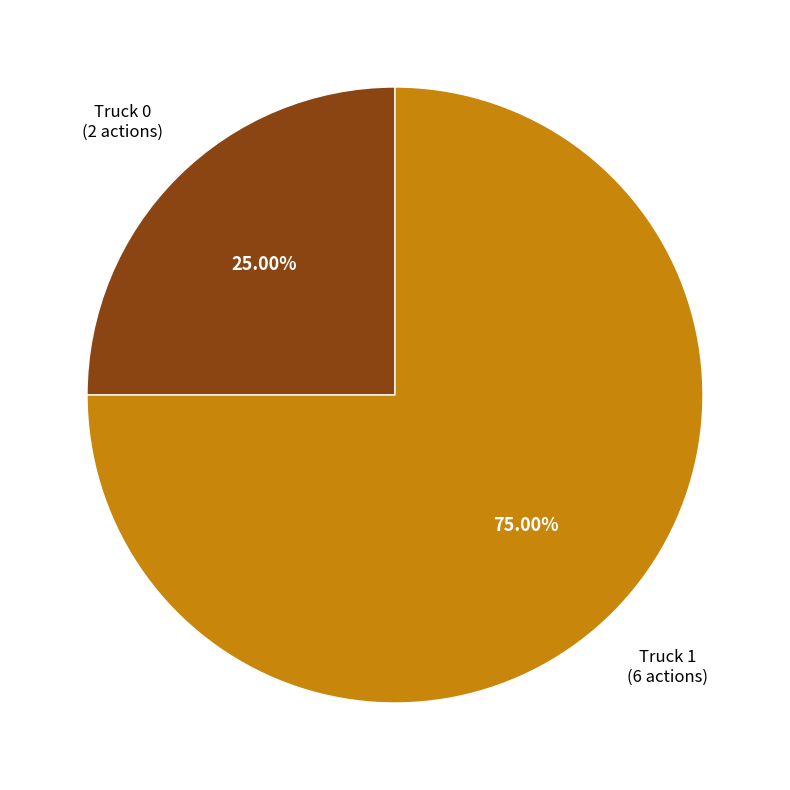

Does any single category account for the majority?

Yes